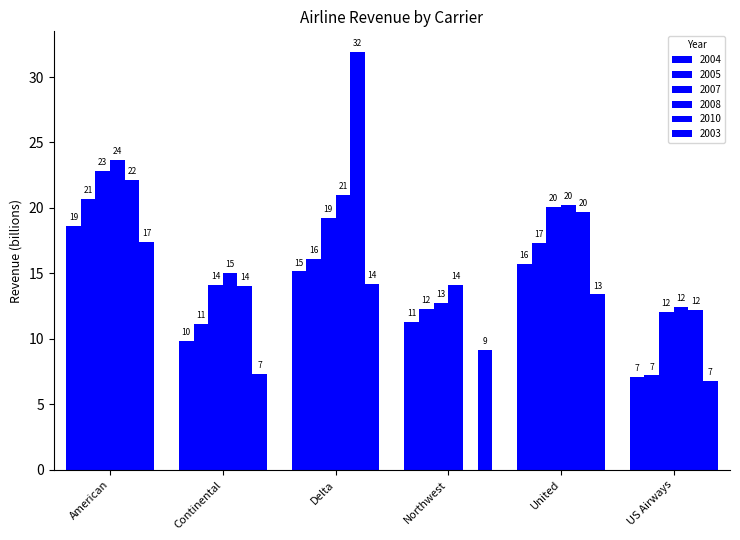

Does the chart contain stacked bars?

No